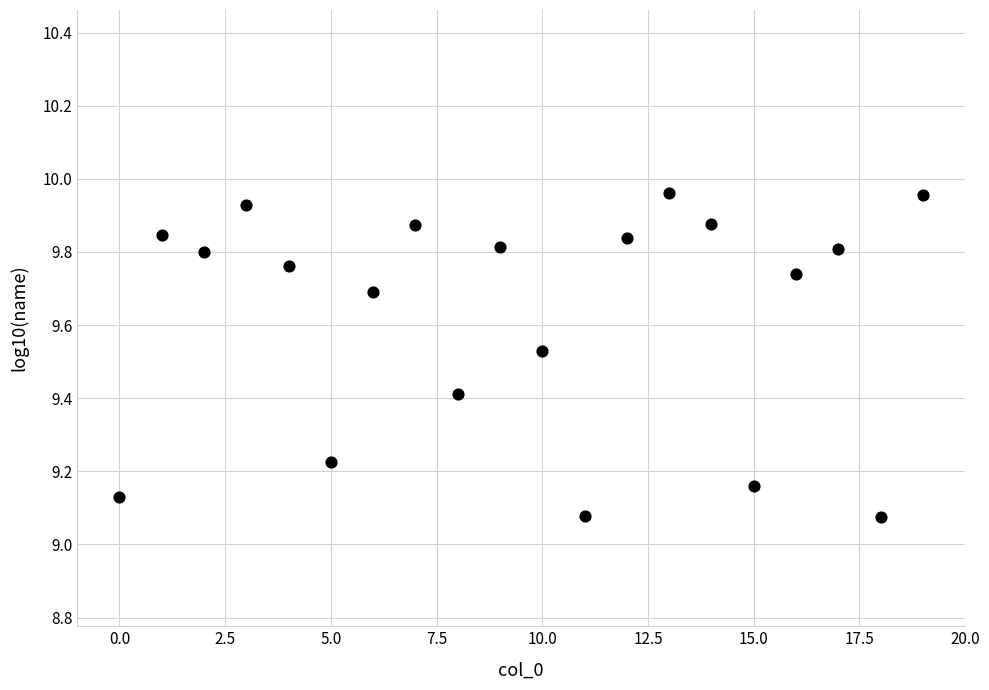

What is the range of Y values (max minus min)?

0.9